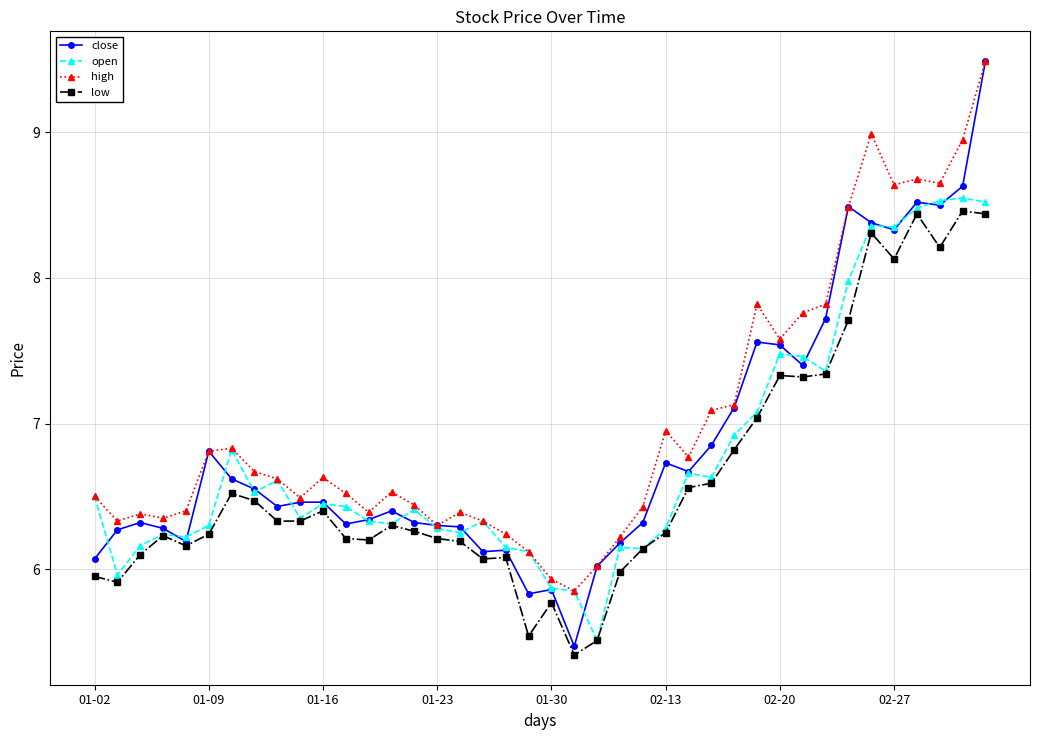

True or false: open has more than 2 interior local peaks.

True